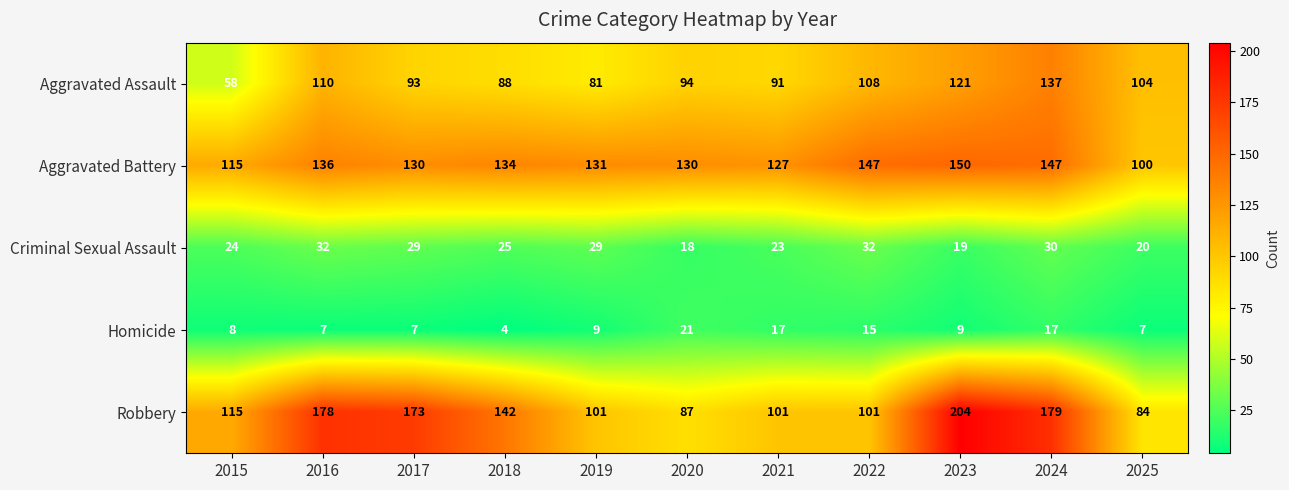

The Criminal Sexual Assault series shows 28 at 2020. True or false?

False